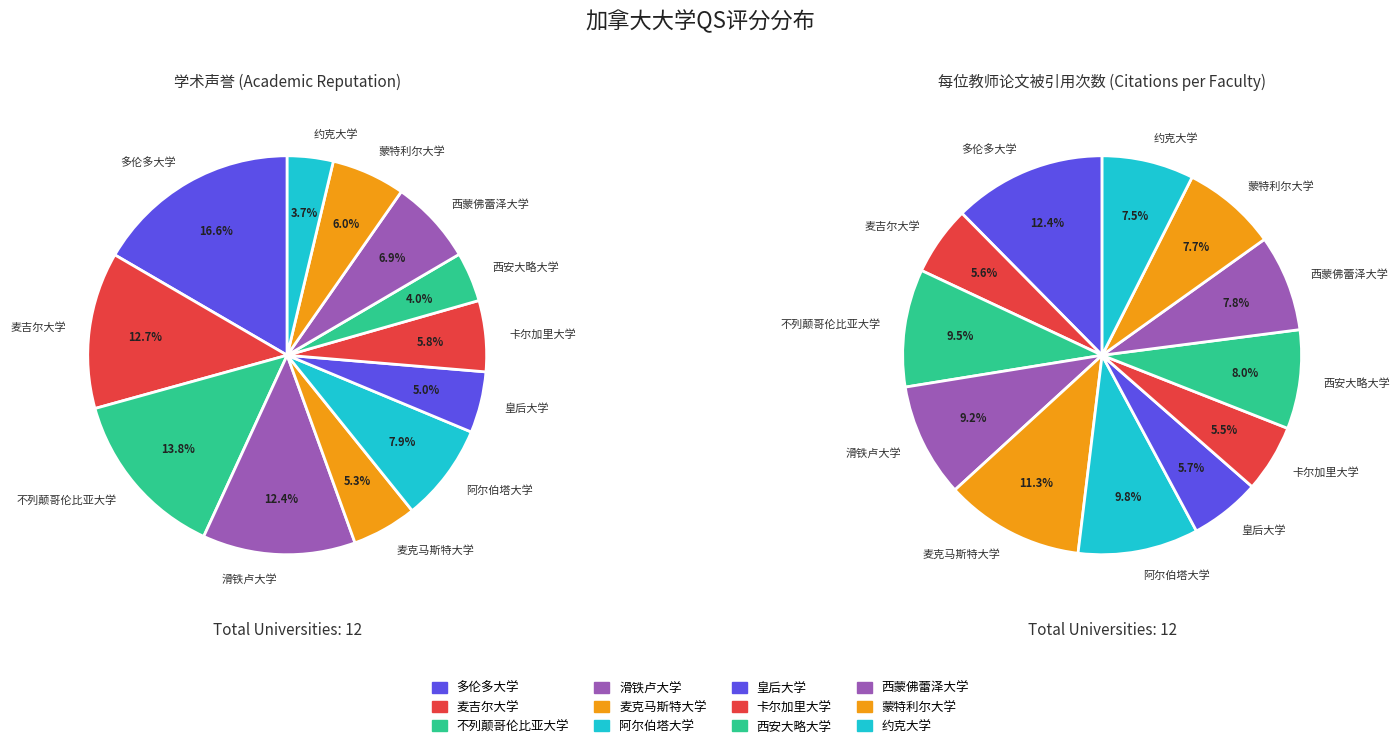

How much of the chart is everything except 卡尔加里大学?

94.2%